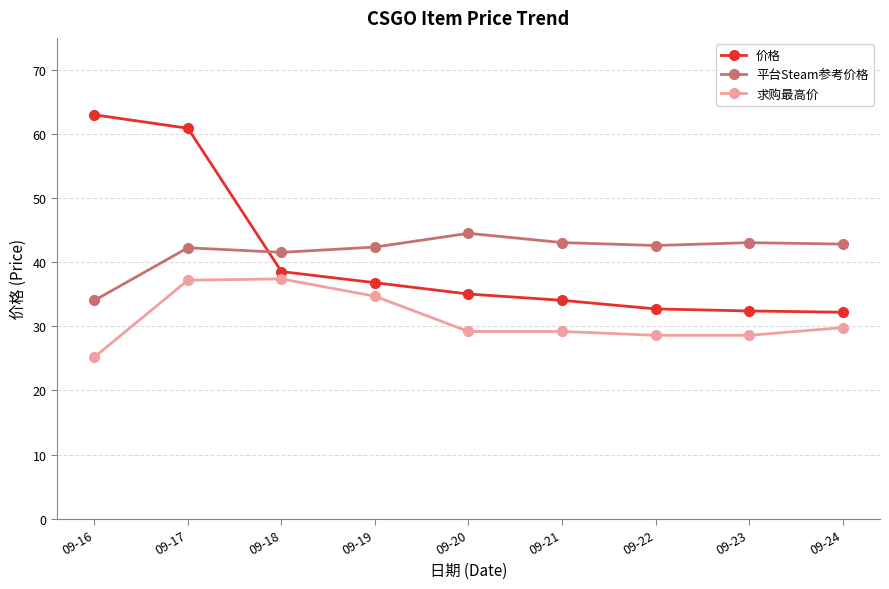

How many series are shown in this chart?

3